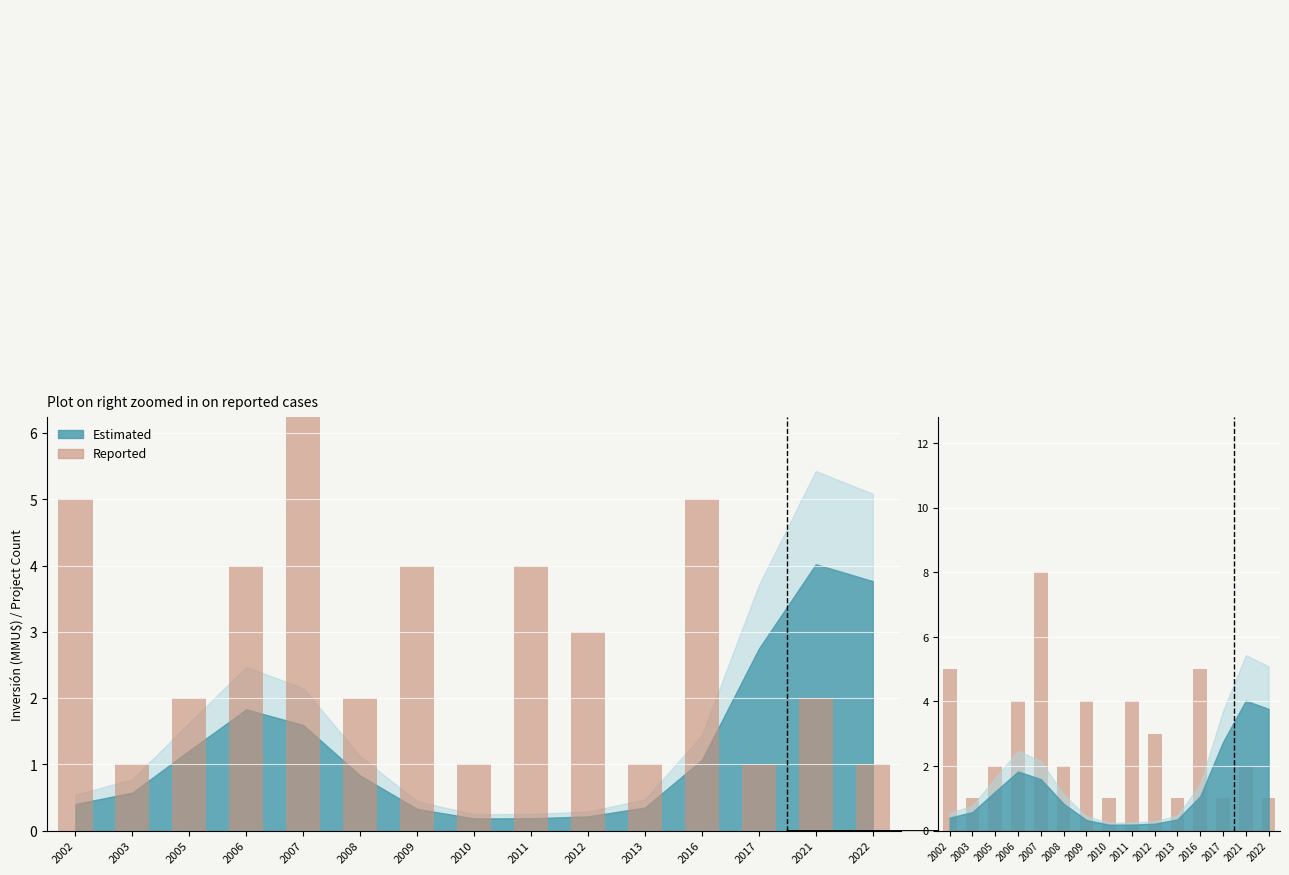

True or false: the data shows 2 at 2005.

True